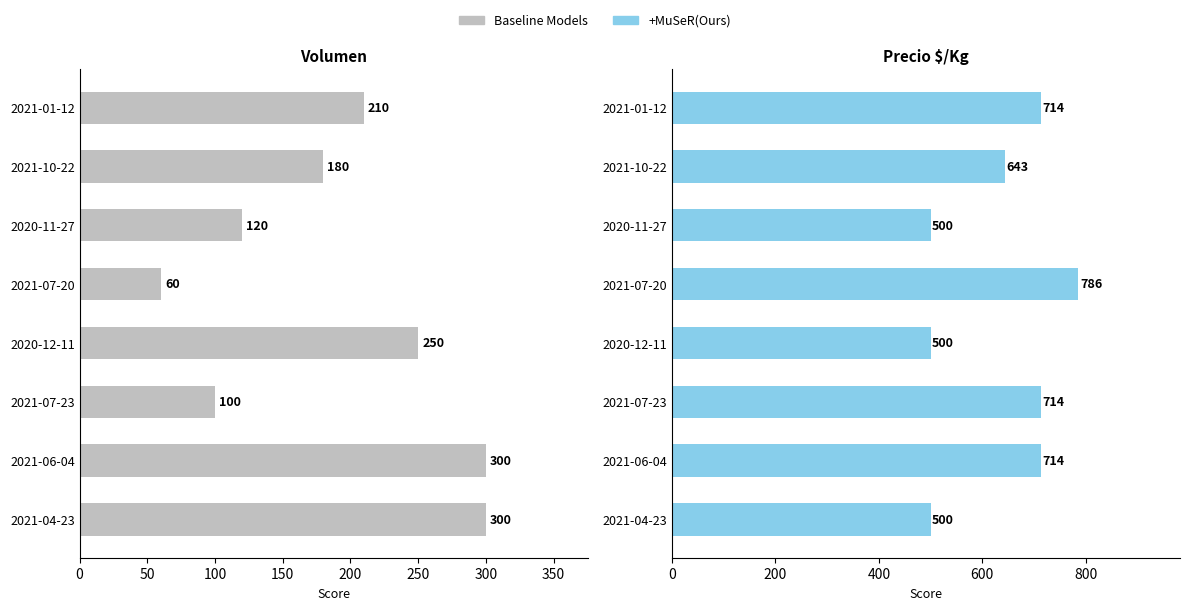

Which series has the largest range (max minus min)?

Precio $/Kg (+MuSeR)